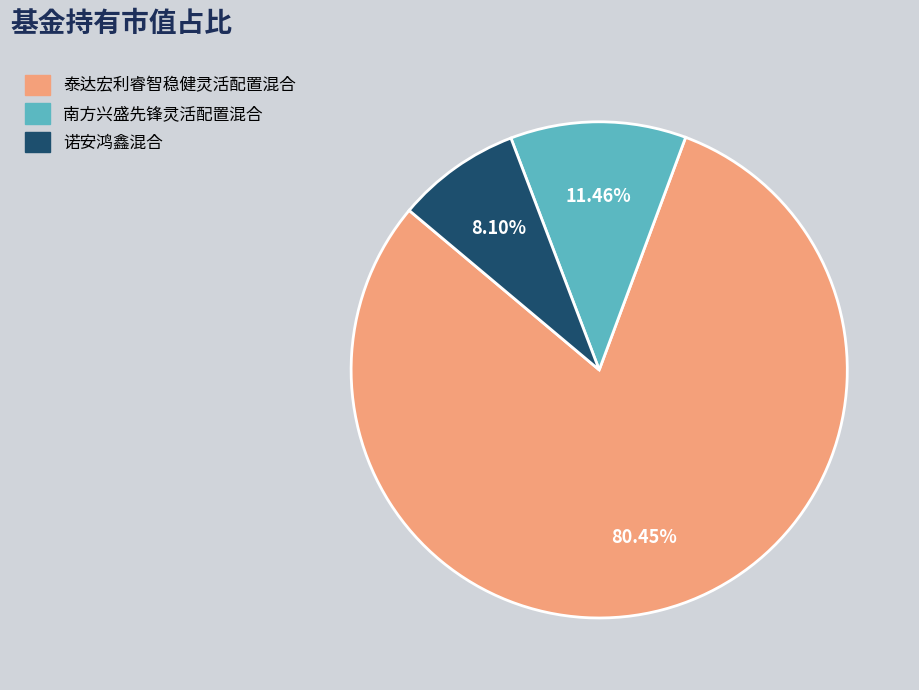

Which category accounts for the majority?

泰达宏利睿智稳健灵活配置混合